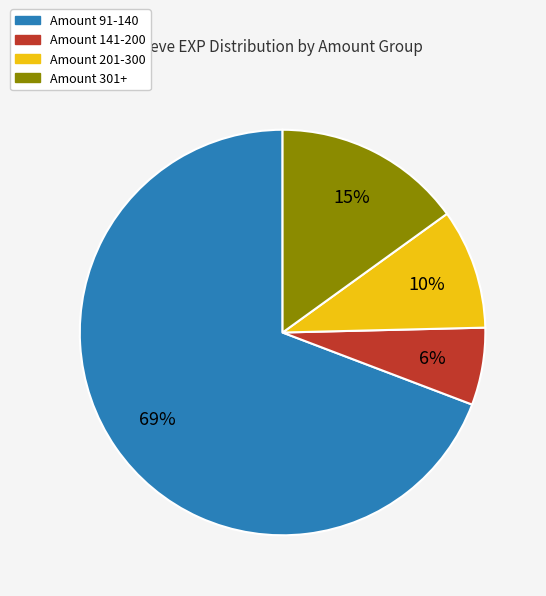

To the nearest percent, what is the difference between the largest and smallest slice percentages?

63%